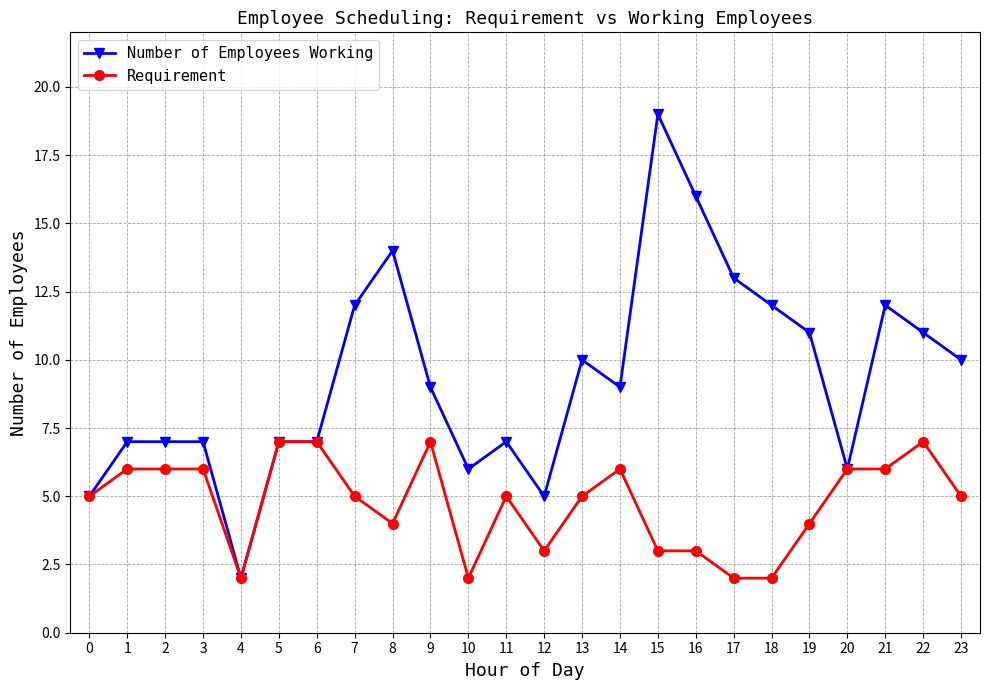

How many distinct data groups are displayed?

2